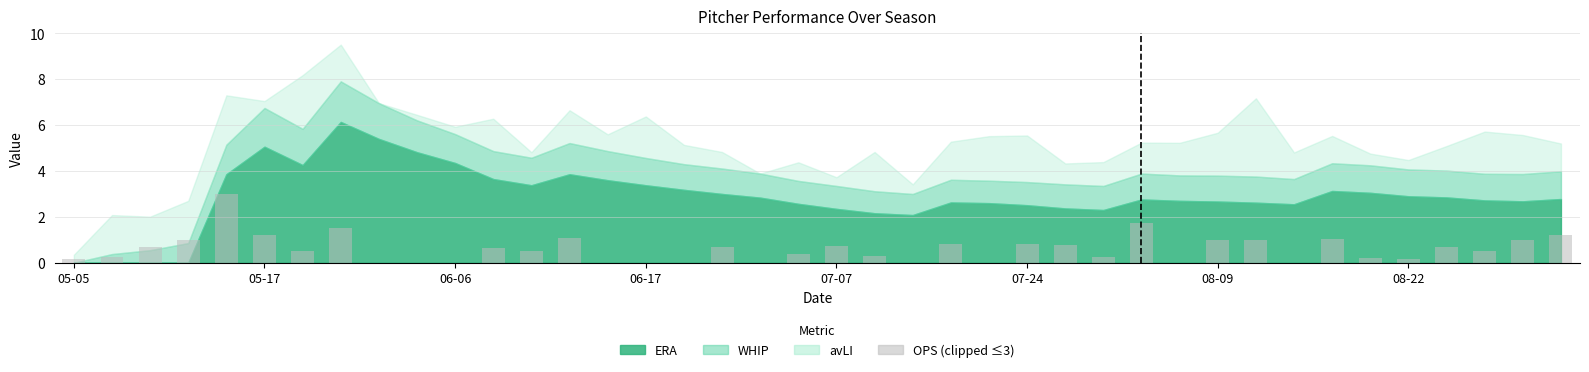

What is the sum of all values?

23.8